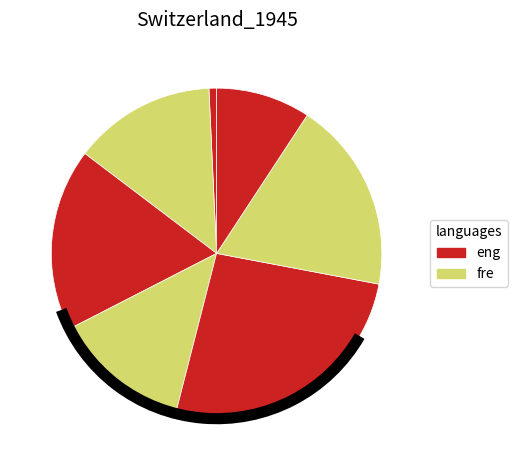

Count the number of slices in the pie.

7